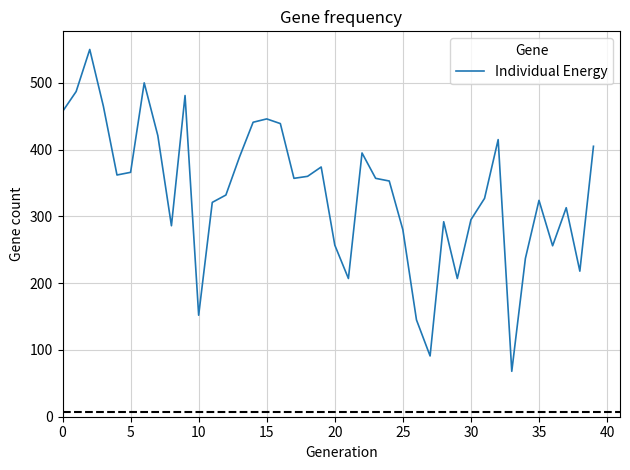

What is the difference between the maximum and minimum values?

482